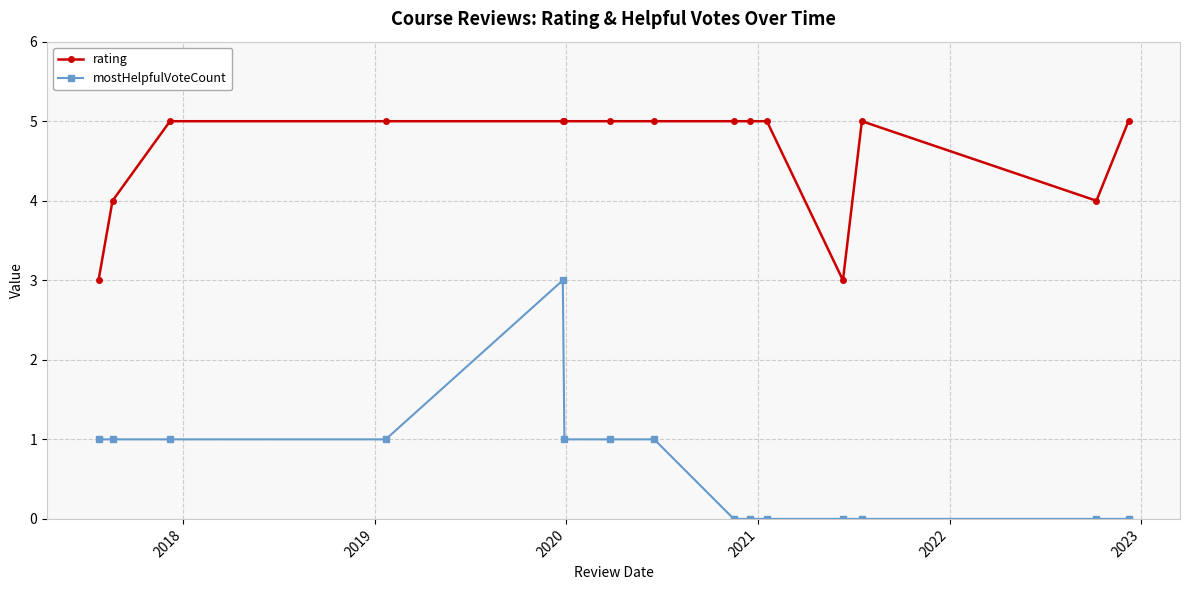

Reading left to right, what are all the values shown in this chart?

rating: 3	4	5	5	5	5	5	5	5	5	5	3	5	4	5
mostHelpfulVoteCount: 1	1	1	1	3	1	1	1	0	0	0	0	0	0	0